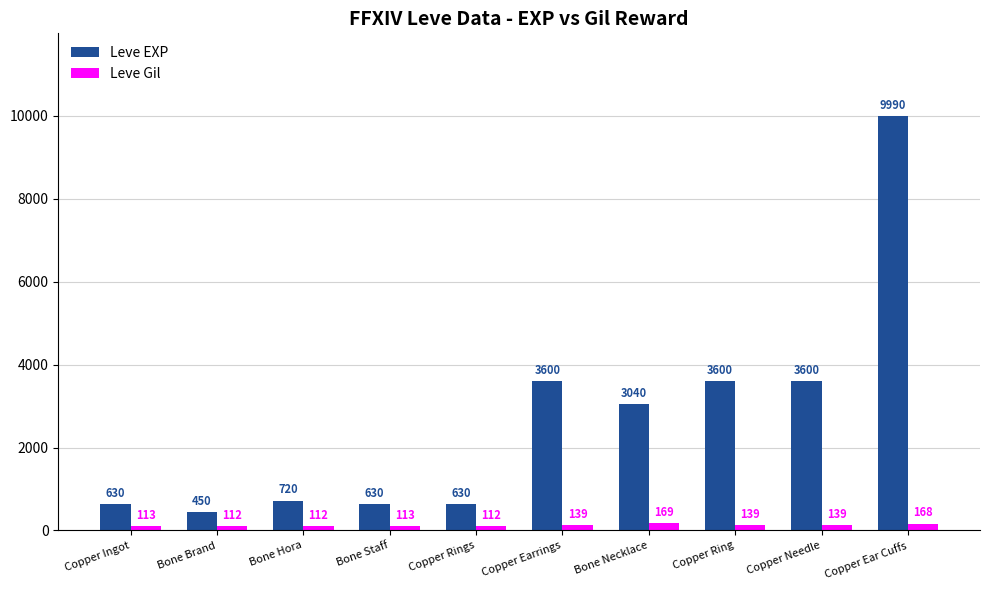

What position from the left is Copper Ear Cuffs?

10